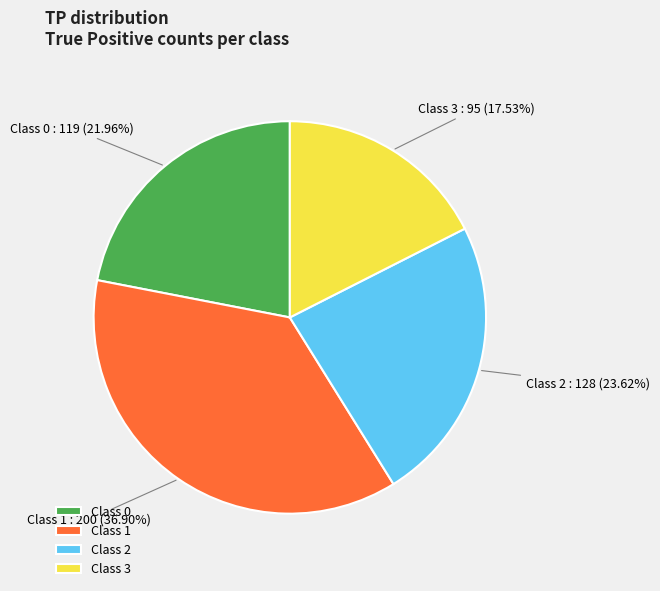

Is the sum of Class 3 and Class 2 greater than half?

No